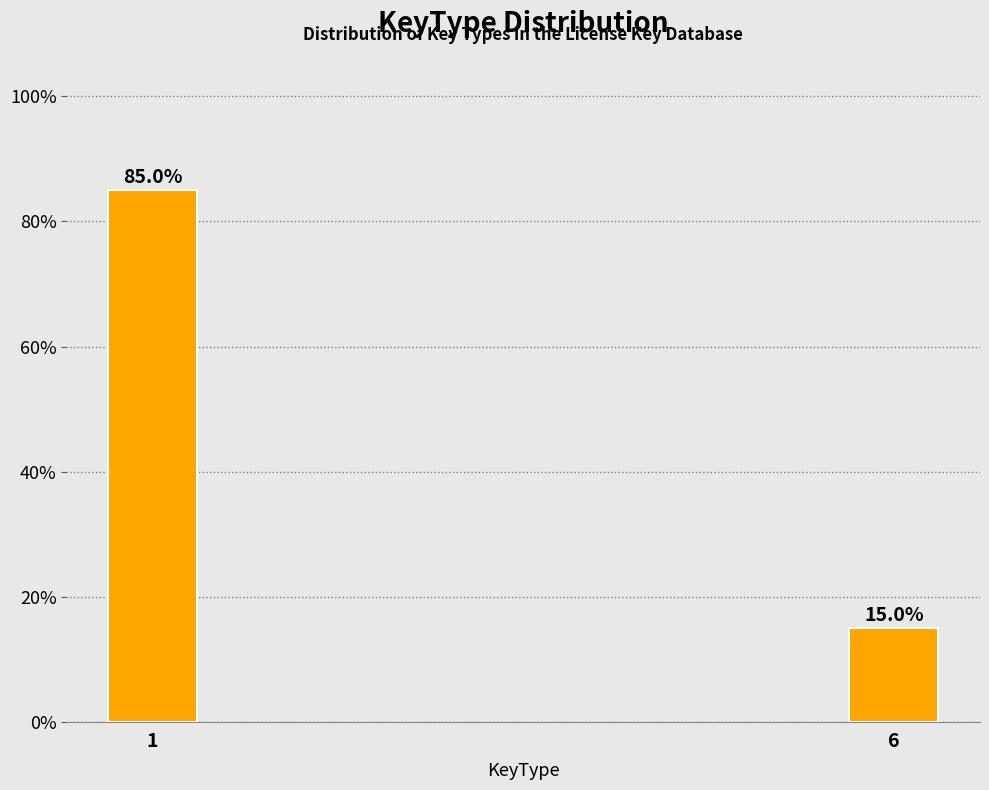

Reading left to right, list all the values displayed in this chart.

1=85	6=15